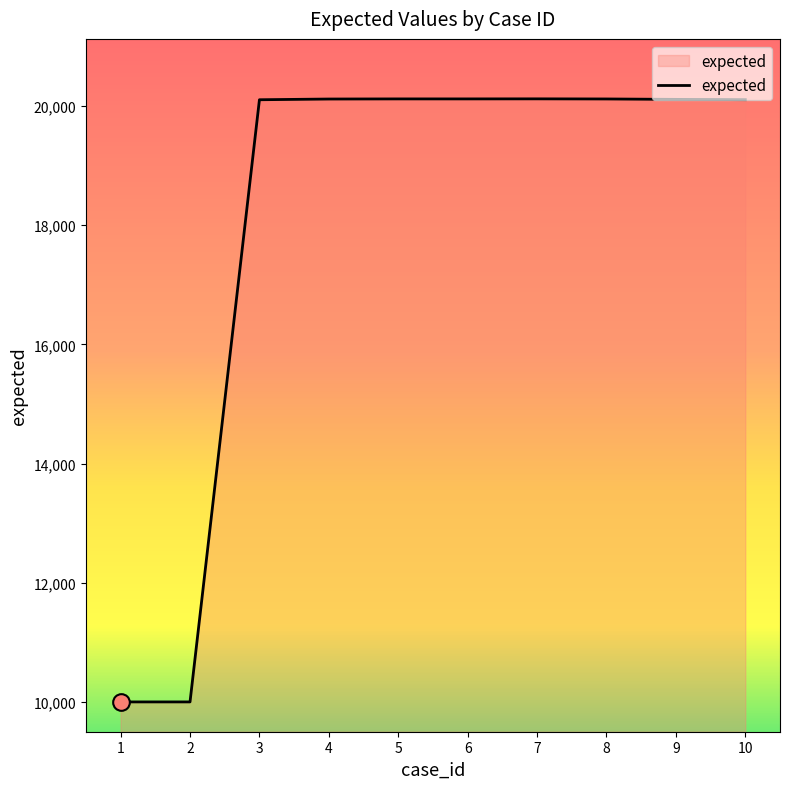

The value at 2 is 6394. True or false?

False